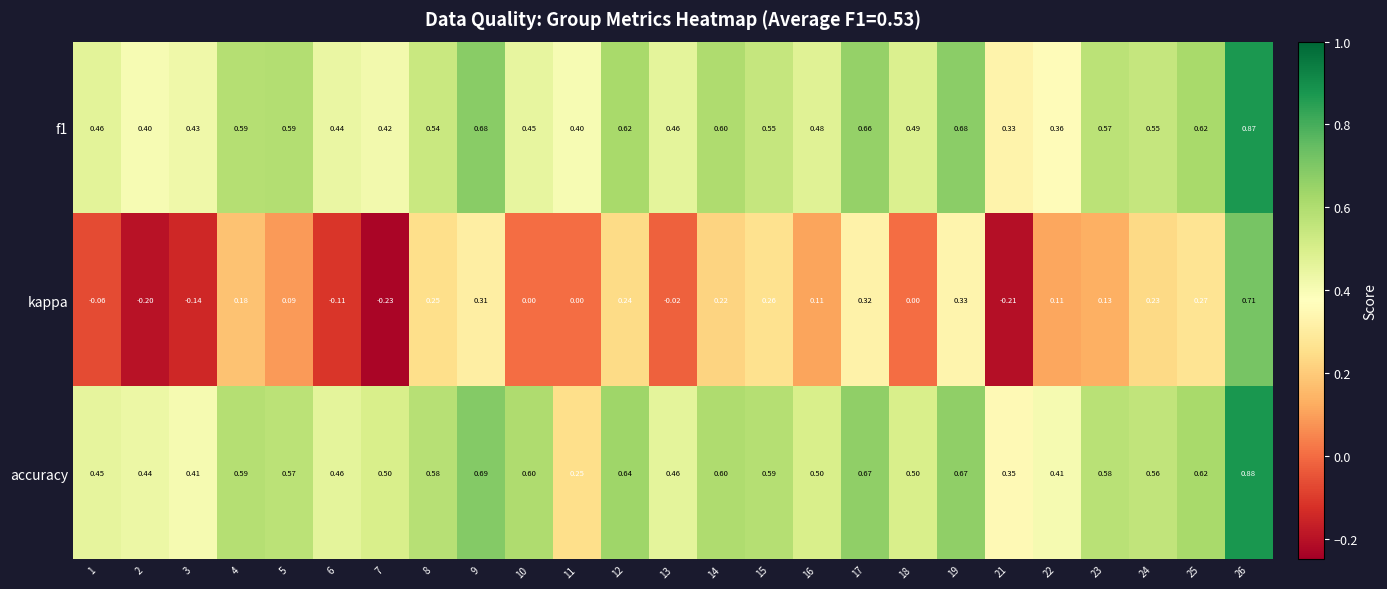

Is the value of accuracy at 14 greater than the value of f1 at 10?

Yes